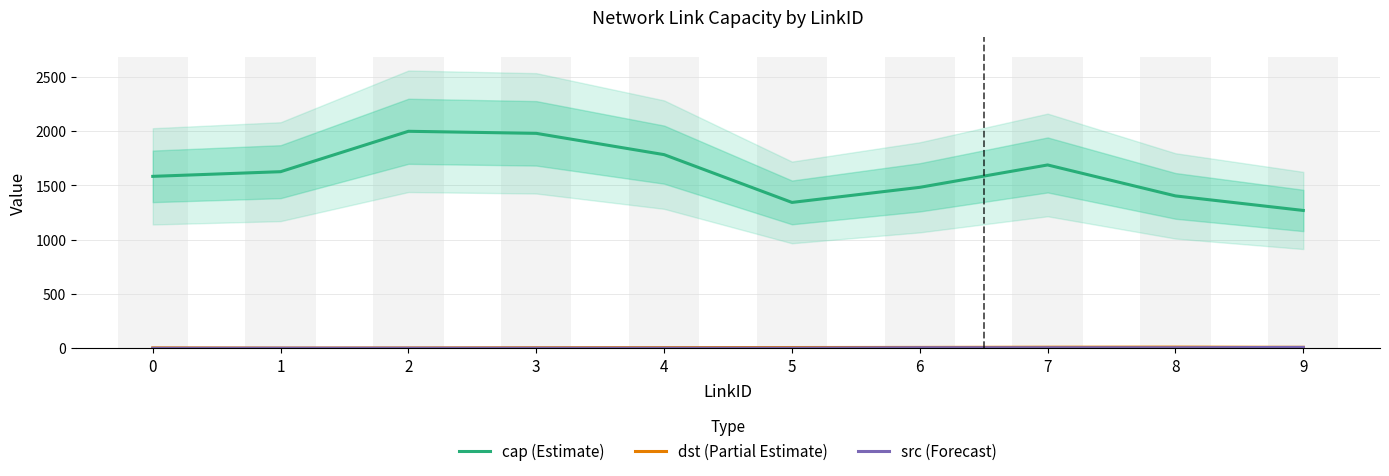

At which category is the sum across all series the highest?

2